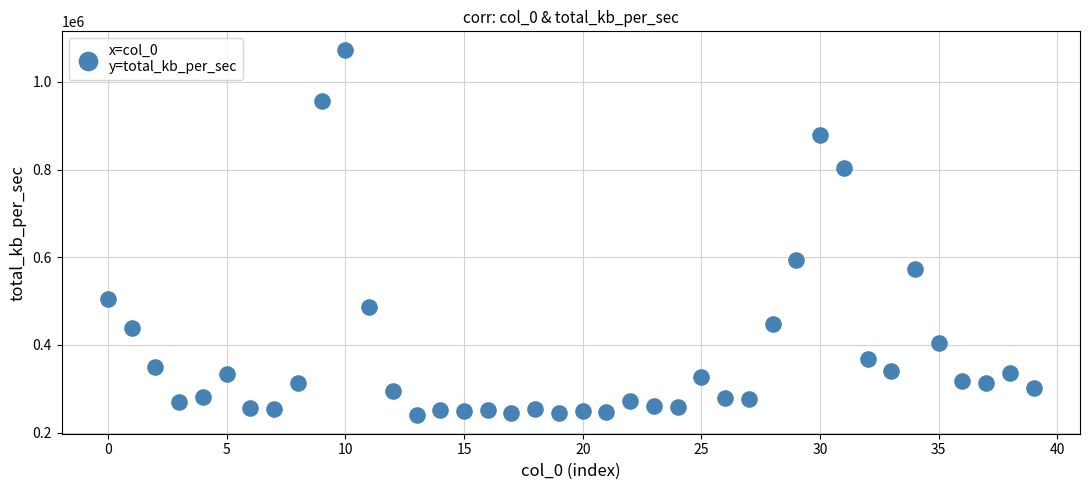

What Y value in the scatter plot is closest to 656440?

593150